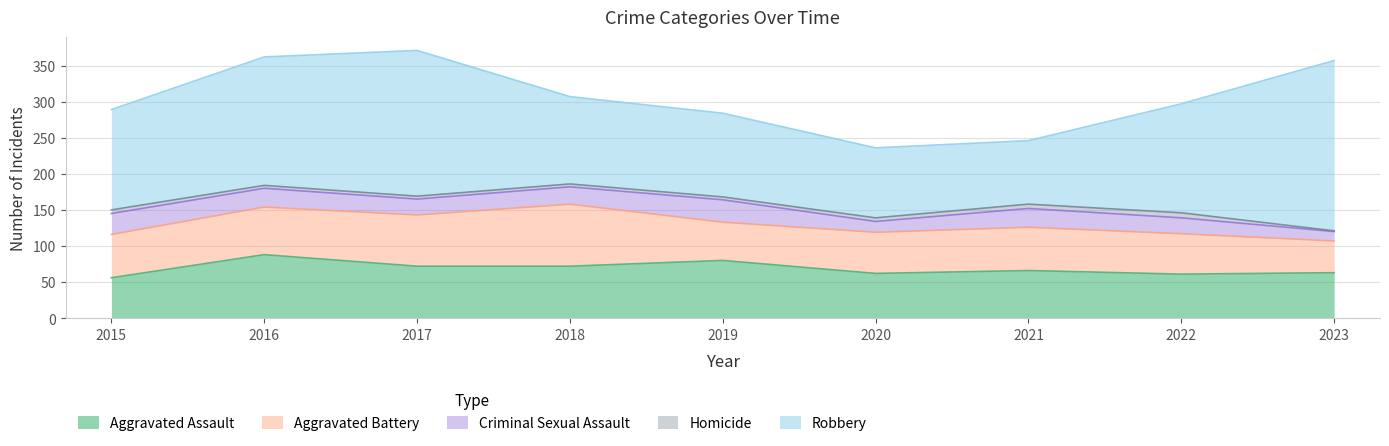

Where does the Robbery series first go above 139?

2016